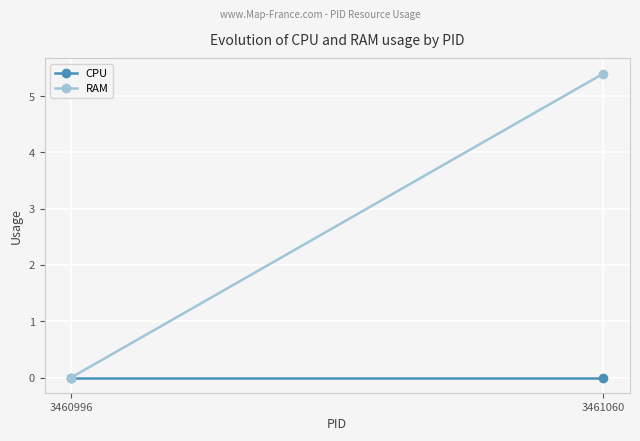

Rank the series at 3460996 from highest to lowest value.

CPU, RAM